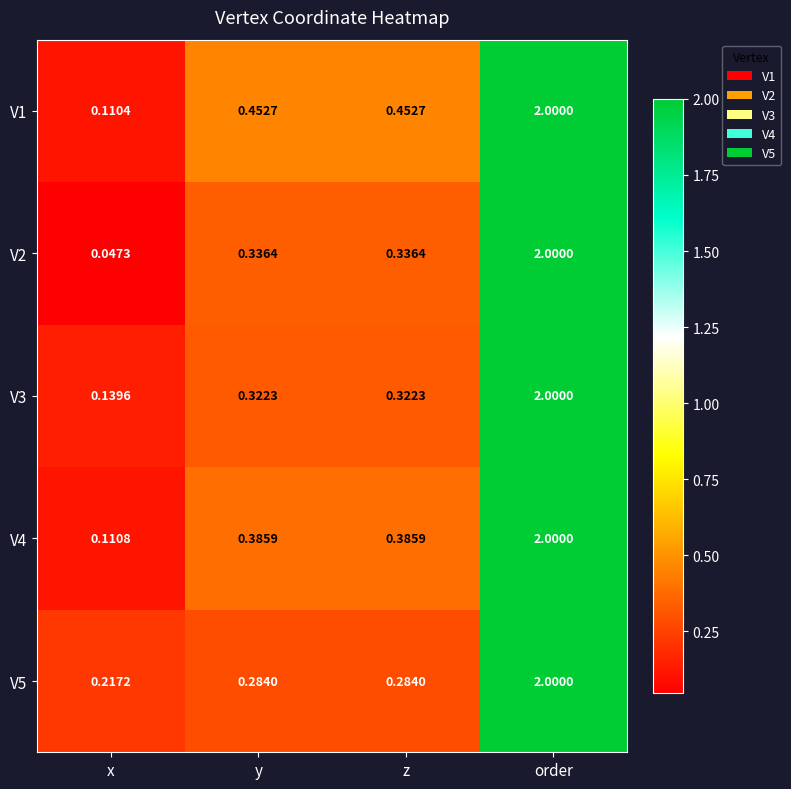

At which label does V5 reach its minimum?

x